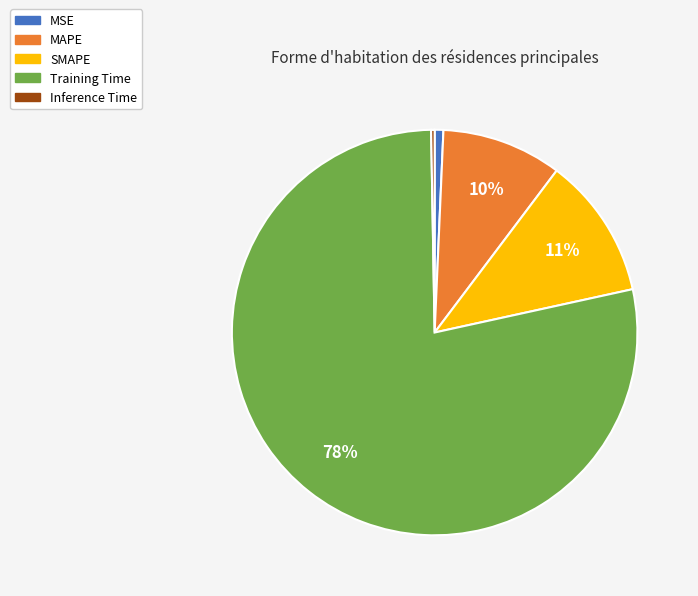

To the nearest percent, what is the difference between the largest and smallest slice percentages?

78%